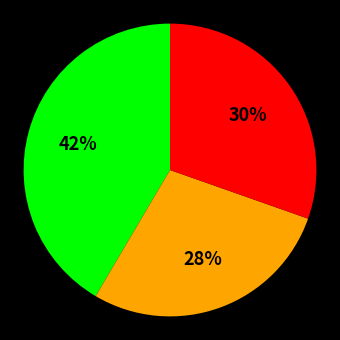

Is there any slice that represents more than half of the pie?

No